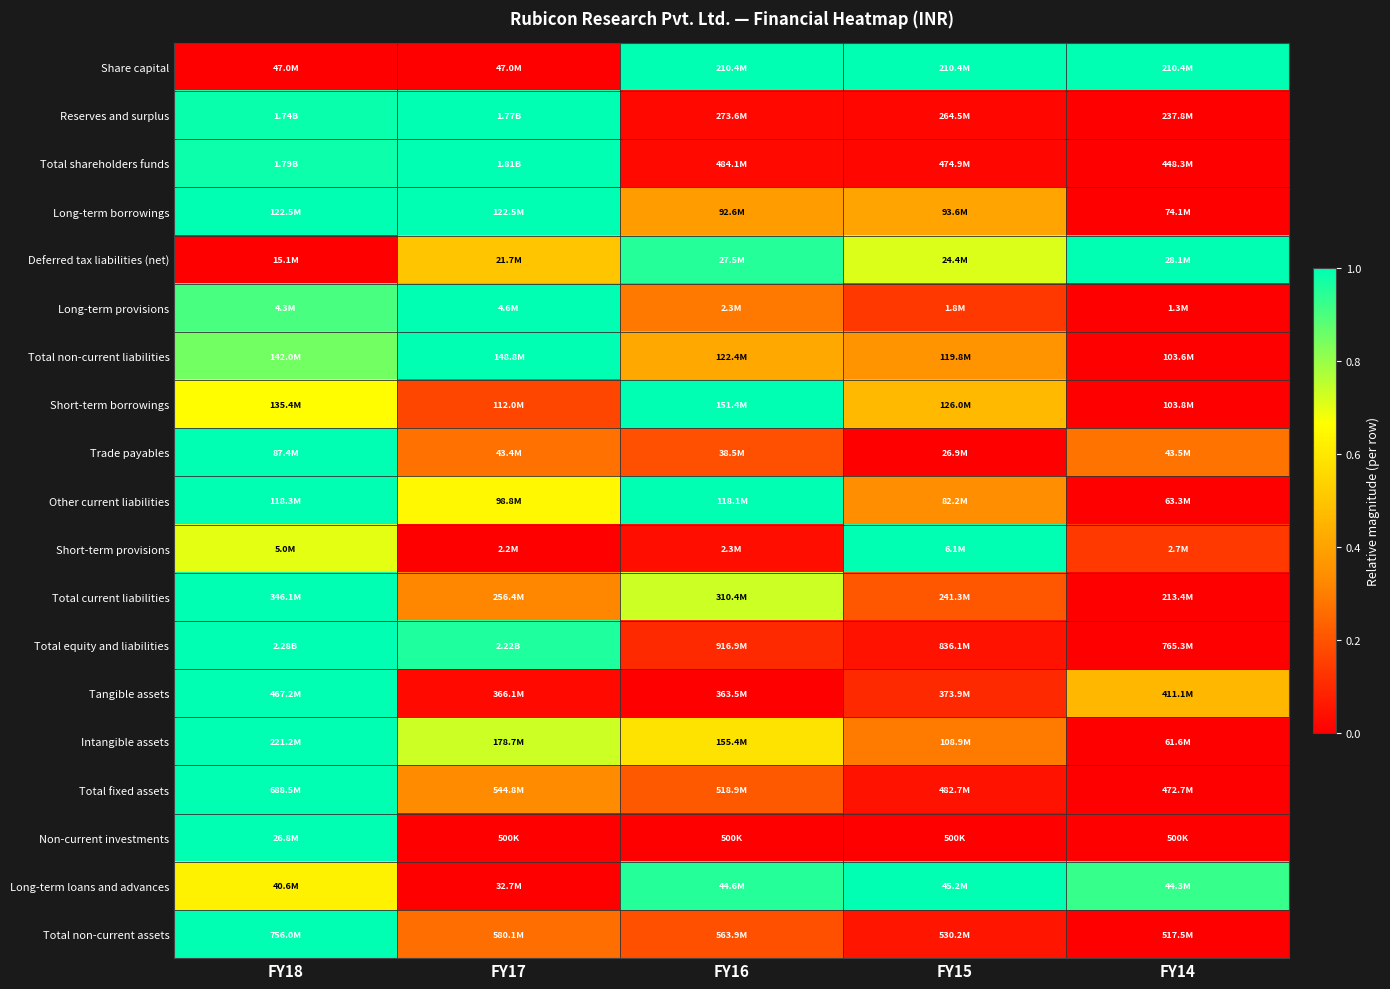

Reading left to right, extract all data points from this chart.

Share capital: FY18=0.0	FY17=0.0	FY16=1.0	FY15=1.0	FY14=1.0
Reserves and surplus: FY18=1.0	FY17=1.0	FY16=0.0	FY15=0.0	FY14=0.0
Total shareholders funds: FY18=1.0	FY17=1.0	FY16=0.0	FY15=0.0	FY14=0.0
Long-term borrowings: FY18=1.0	FY17=1.0	FY16=0.4	FY15=0.4	FY14=0.0
Deferred tax liabilities (net): FY18=0.0	FY17=0.5	FY16=1.0	FY15=0.7	FY14=1.0
Long-term provisions: FY18=0.9	FY17=1.0	FY16=0.3	FY15=0.1	FY14=0.0
Total non-current liabilities: FY18=0.8	FY17=1.0	FY16=0.4	FY15=0.4	FY14=0.0
Short-term borrowings: FY18=0.7	FY17=0.2	FY16=1.0	FY15=0.5	FY14=0.0
Trade payables: FY18=1.0	FY17=0.3	FY16=0.2	FY15=0.0	FY14=0.3
Other current liabilities: FY18=1.0	FY17=0.6	FY16=1.0	FY15=0.3	FY14=0.0
Short-term provisions: FY18=0.7	FY17=0.0	FY16=0.0	FY15=1.0	FY14=0.1
Total current liabilities: FY18=1.0	FY17=0.3	FY16=0.7	FY15=0.2	FY14=0.0
Total equity and liabilities: FY18=1.0	FY17=1.0	FY16=0.1	FY15=0.0	FY14=0.0
Tangible assets: FY18=1.0	FY17=0.0	FY16=0.0	FY15=0.1	FY14=0.5
Intangible assets: FY18=1.0	FY17=0.7	FY16=0.6	FY15=0.3	FY14=0.0
Total fixed assets: FY18=1.0	FY17=0.3	FY16=0.2	FY15=0.0	FY14=0.0
Non-current investments: FY18=1.0	FY17=0.0	FY16=0.0	FY15=0.0	FY14=0.0
Long-term loans and advances: FY18=0.6	FY17=0.0	FY16=1.0	FY15=1.0	FY14=0.9
Total non-current assets: FY18=1.0	FY17=0.3	FY16=0.2	FY15=0.1	FY14=0.0